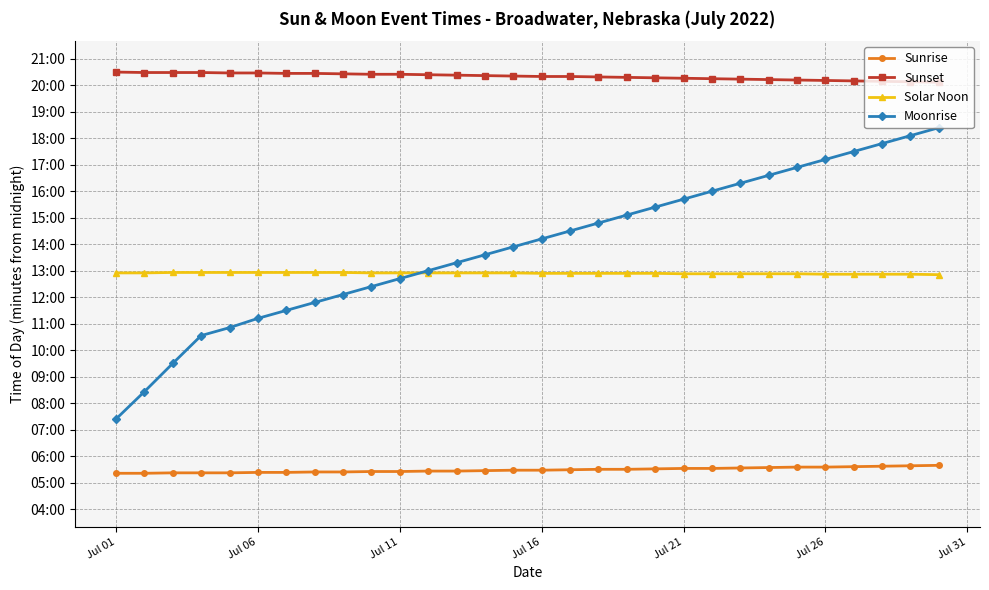

Reading left to right, list all the values displayed in this chart.

Sunrise: 321	321	322	322	322	323	323	324	324	325	325	326	326	327	328	328	329	330	330	331	332	332	333	334	335	335	336	337	338	339
Sunset: 1230	1229	1229	1229	1228	1228	1227	1227	1226	1225	1225	1224	1223	1222	1221	1220	1220	1219	1218	1217	1216	1215	1214	1213	1212	1211	1210	1209	1208	1207
Solar Noon: 775	775	776	776	776	776	776	776	776	775	775	775	775	775	775	774	774	774	774	774	773	773	773	773	773	772	772	772	772	771
Moonrise: 444	506	570	633	651	672	690	708	726	744	762	780	798	816	834	852	870	888	906	924	942	960	978	996	1014	1032	1050	1068	1086	1104